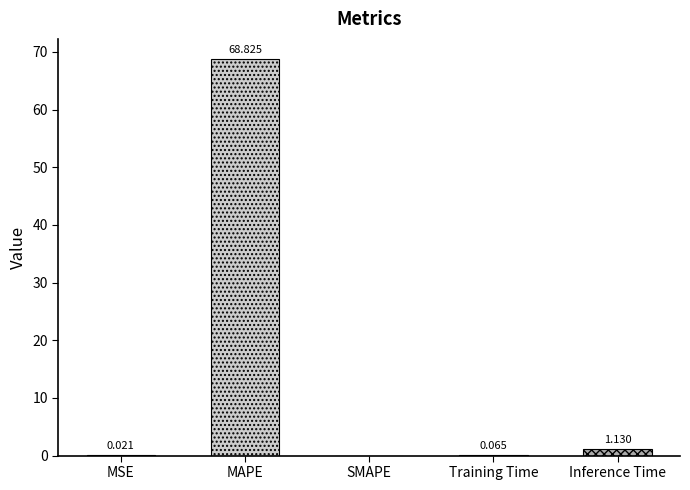

What is the difference between the maximum and minimum values?

68.8